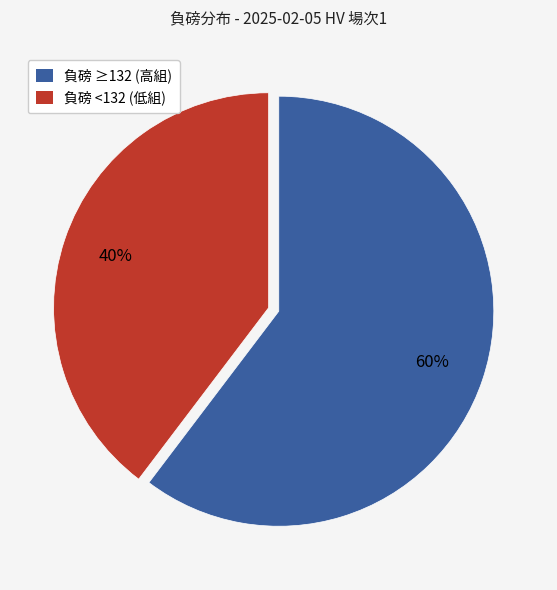

Combined, do 負磅 <132 (低組) and 負磅 ≥132 (高組) account for over 50%?

Yes